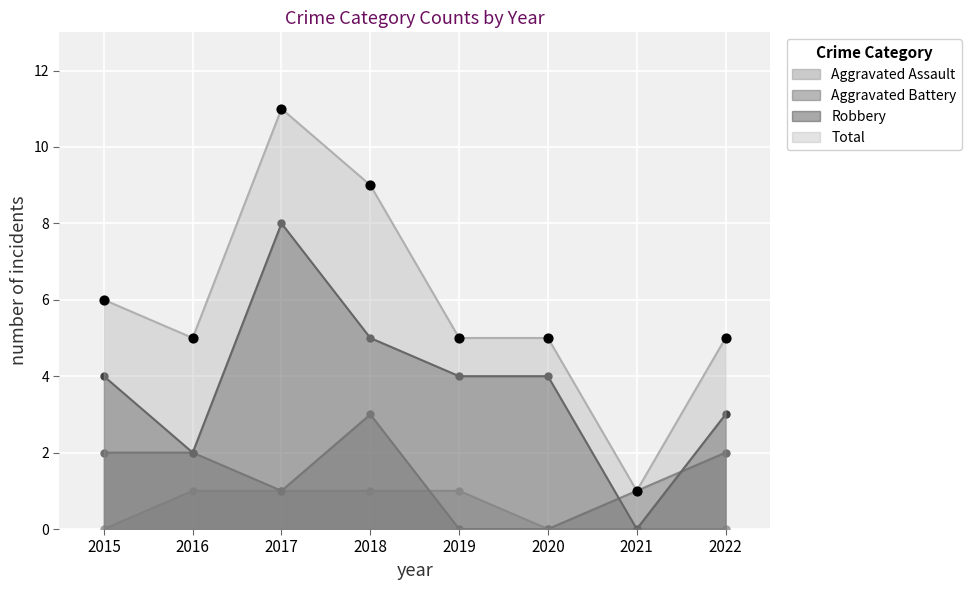

Which series reaches the minimum Y coordinate?

Aggravated Assault